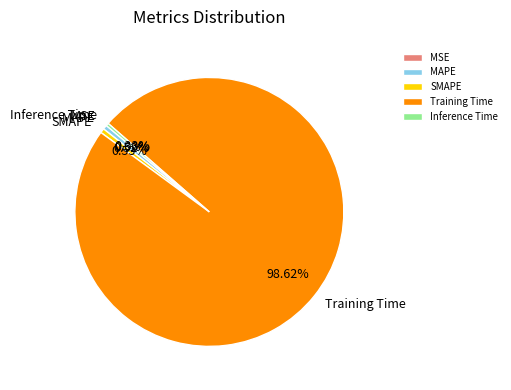

To the nearest percent, what percentage of the pie is Training Time?

99%